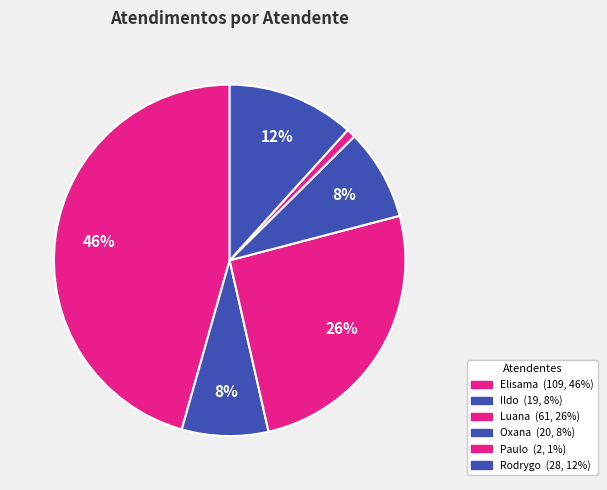

How many segments does this pie chart have?

6